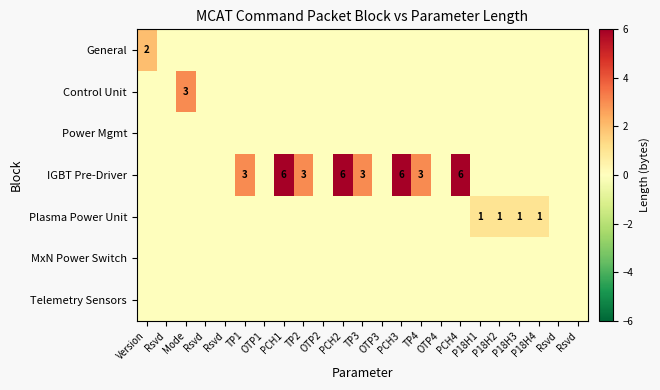

True or false: Control Unit has a value of 0 at TP3.

True